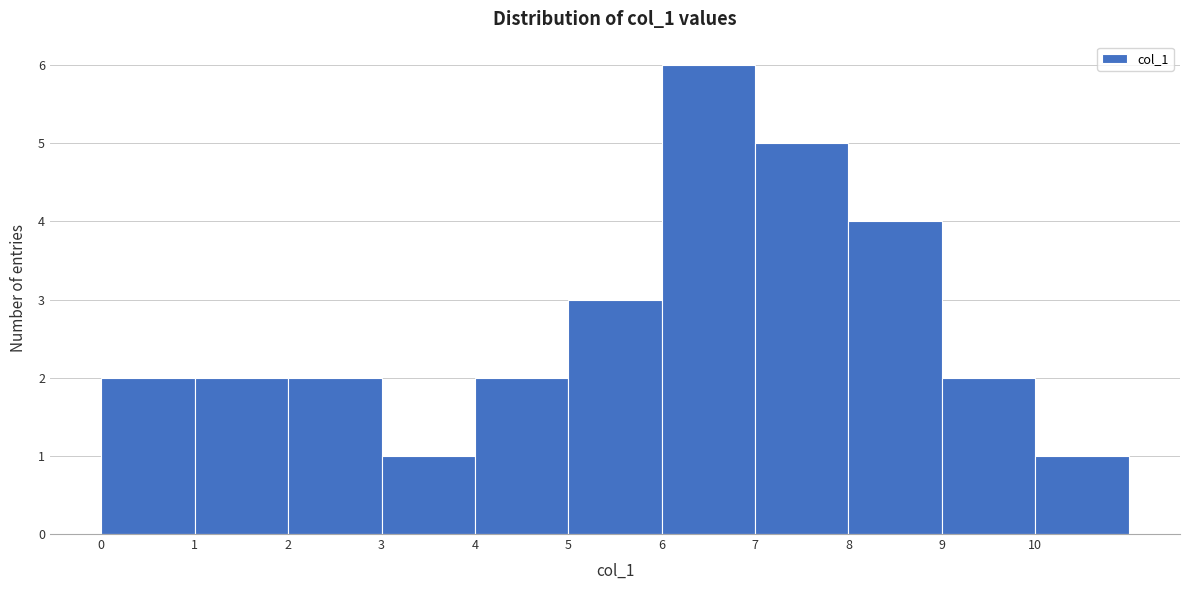

Reading left to right, transcribe this chart: for each bar, give the range it covers on the x-axis and its height. The values are not printed on the chart, so give them approximately, as read against the axis.

0 to 1: 2
1 to 2: 2
2 to 3: 2
3 to 4: 1
4 to 5: 2
5 to 6: 3
6 to 7: 6
7 to 8: 5
8 to 9: 4
9 to 10: 2
10 to 11: 1